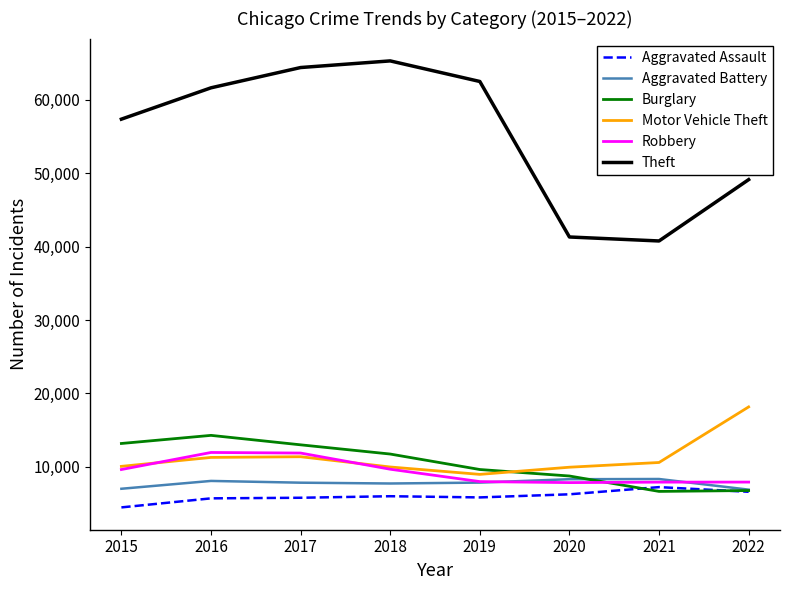

Is it true that Aggravated Assault equals 4202 at 2021?

False